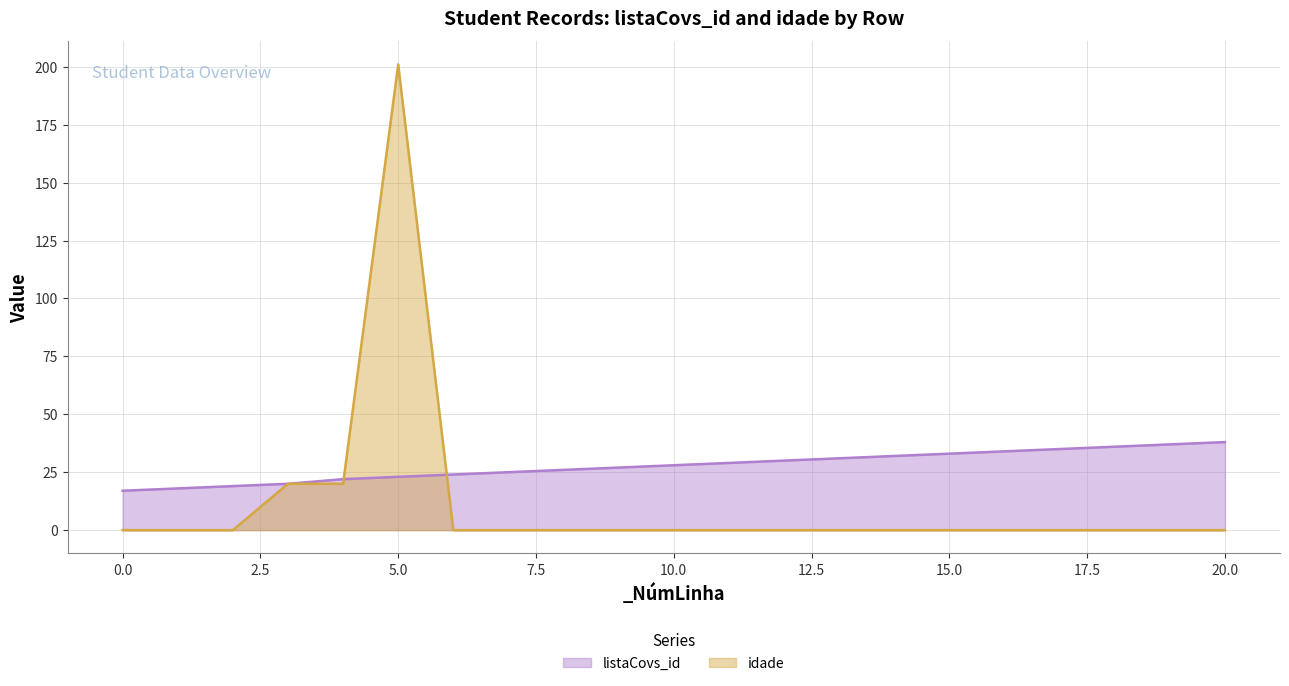

What is the spread (max minus min) of values at 13?

31